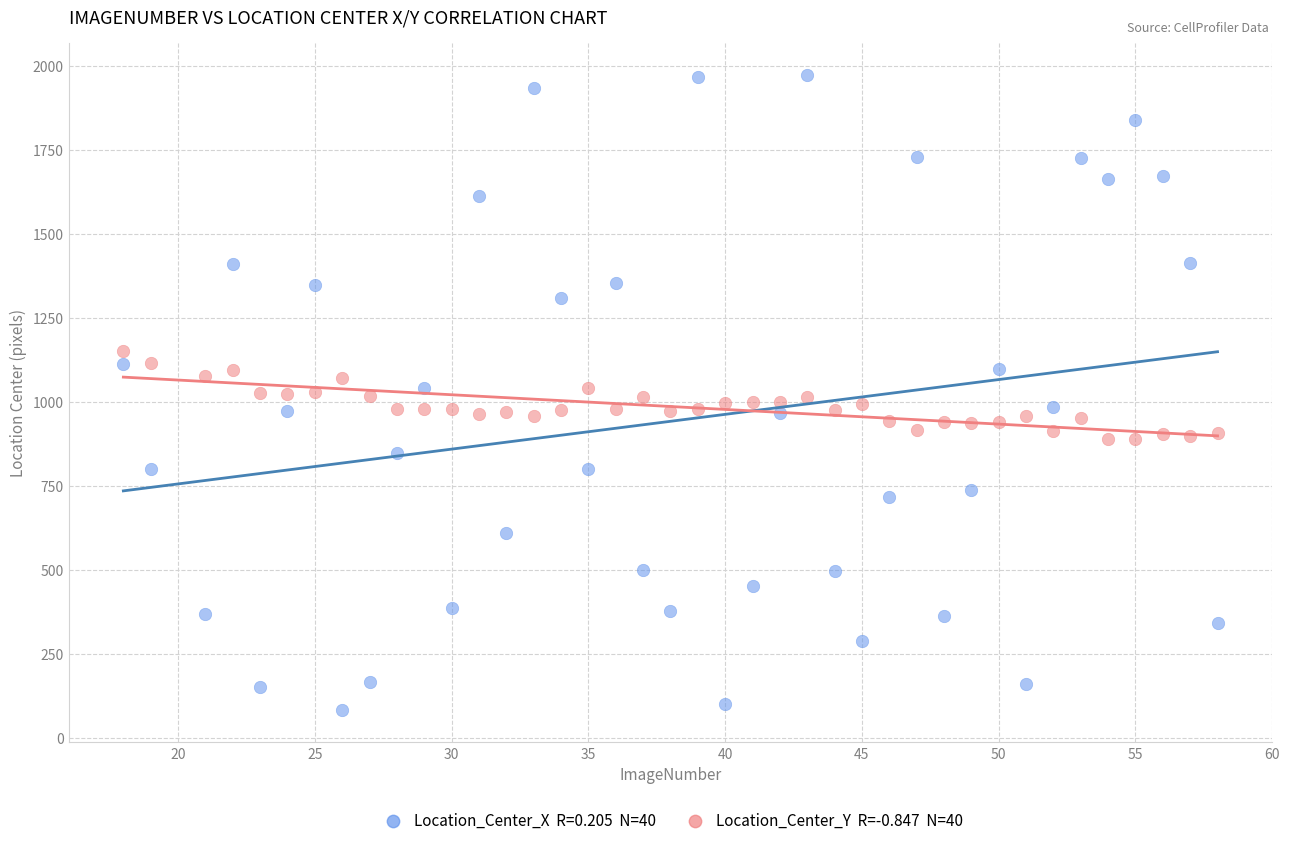

Across all data points, what is the range of X values (max minus min)?

40.0